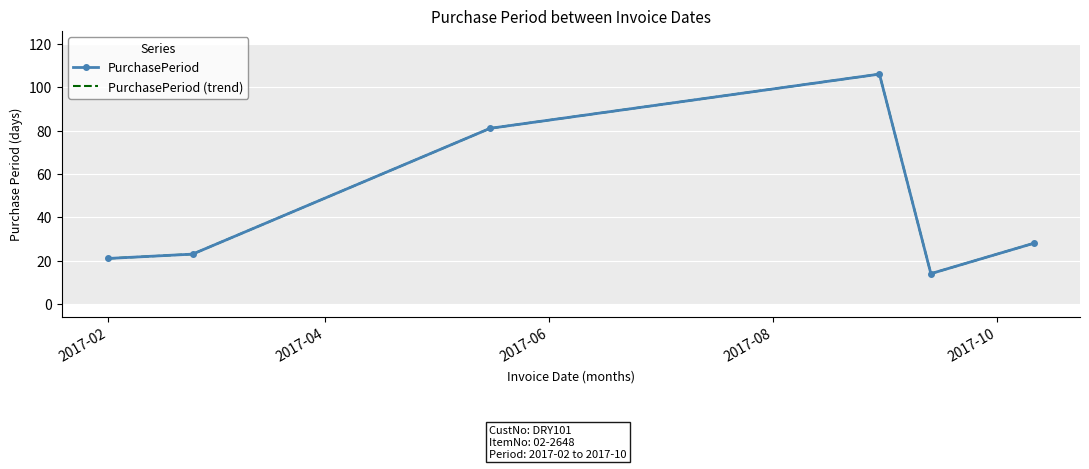

What is the label of the 3rd point from the right?

2017-08